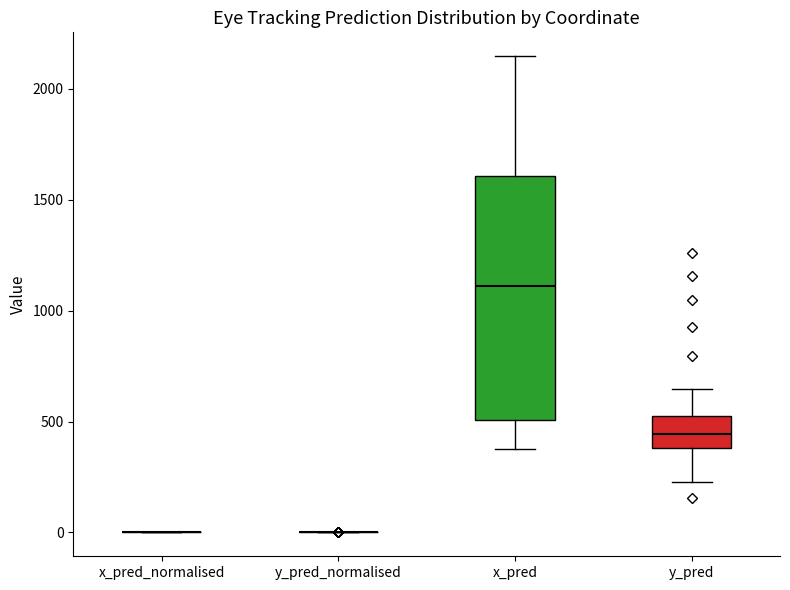

Comparing the boxes themselves (not the whiskers), which one is the tallest?

x_pred